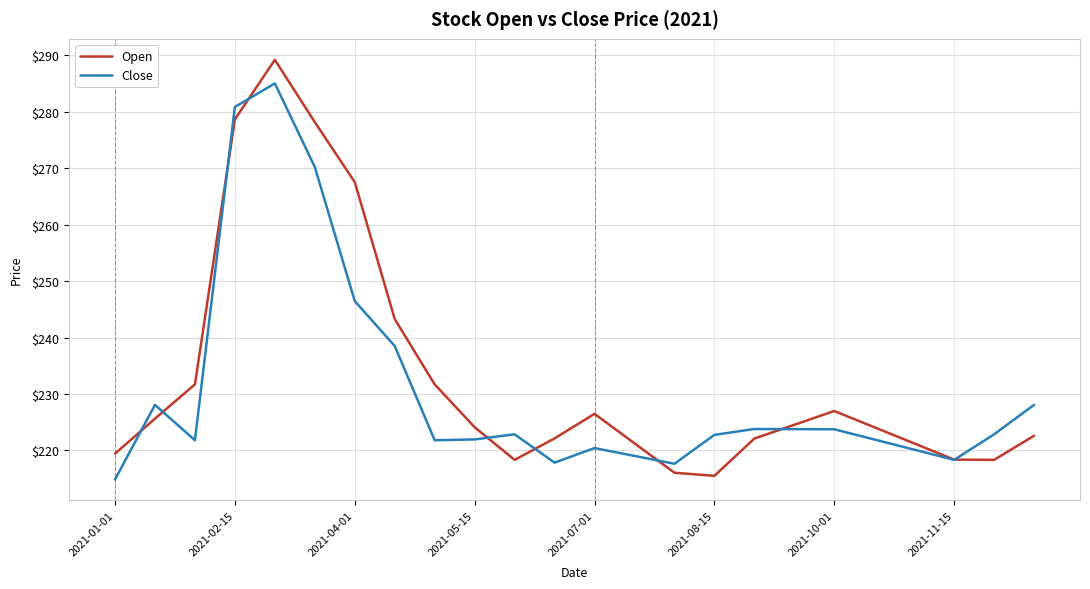

What are all the series names shown in the legend?

Open, Close